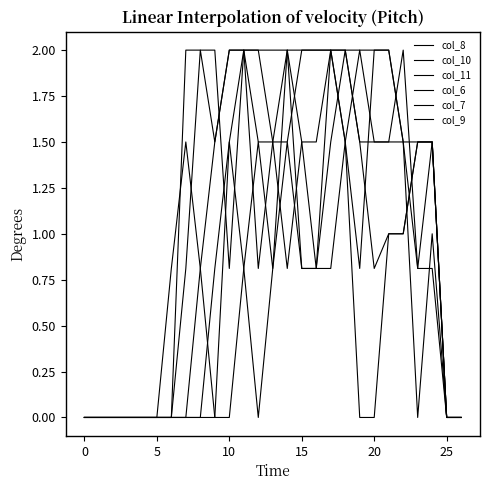

What is the greatest value displayed?

2.0